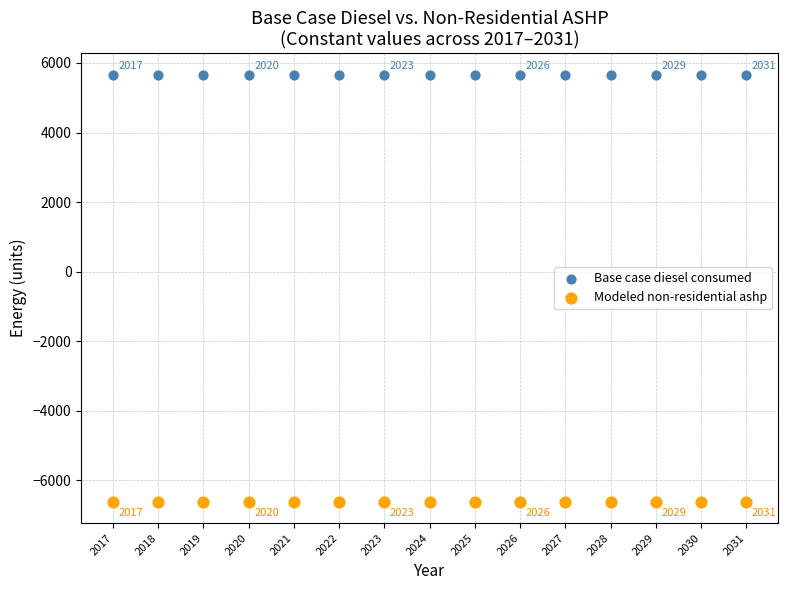

Which series reaches the maximum Y coordinate?

Base case diesel consumed